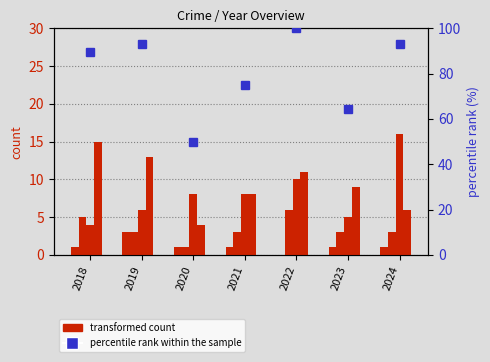

Between 2019 and 2018, which is larger?

2019